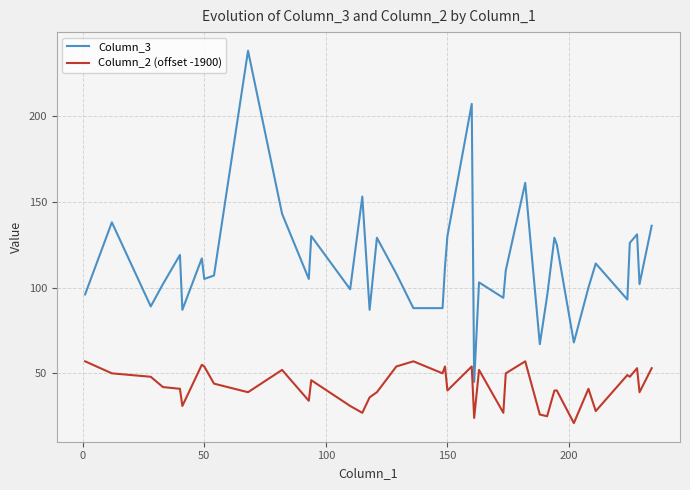

What is the difference between the maximum and minimum values in the Column_3 series?

193